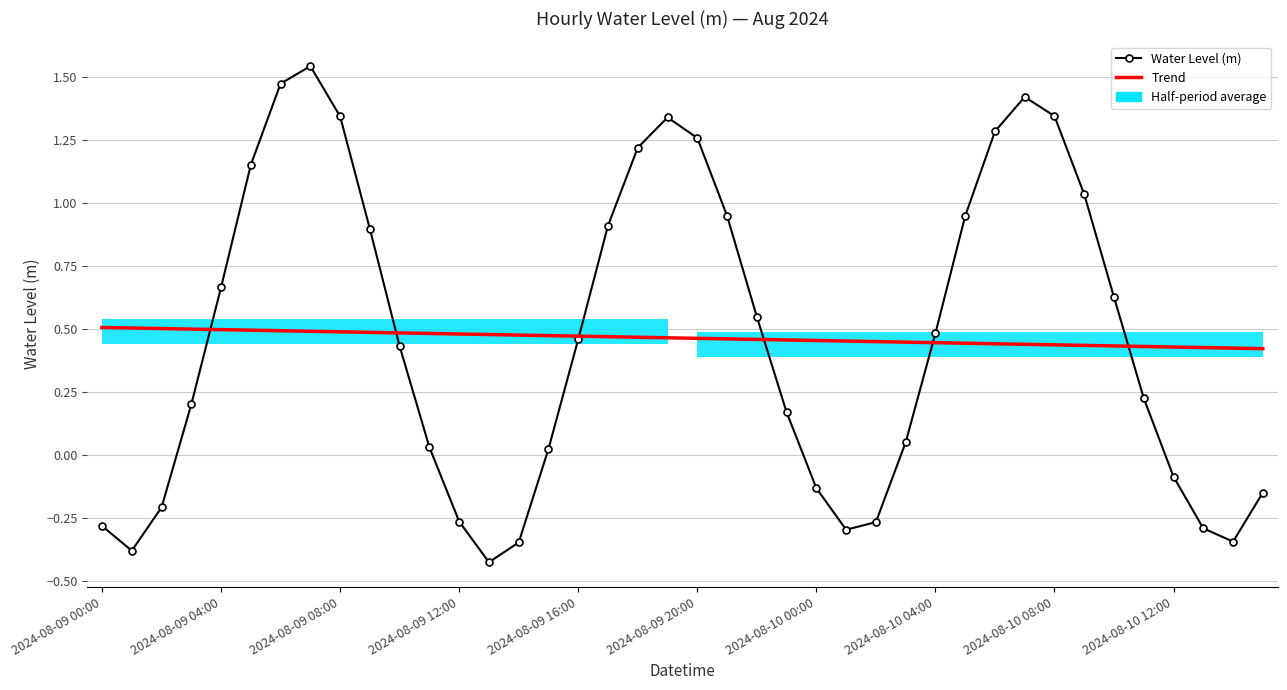

Reading right to left, what are all the values shown in this chart?

Water Level (m): -0.2	-0.3	-0.3	-0.1	0.2	0.6	1.0	1.3	1.4	1.3	0.9	0.5	0.0	-0.3	-0.3	-0.1	0.2	0.5	0.9	1.3	1.3	1.2	0.9	0.5	0.0	-0.3	-0.4	-0.3	0.0	0.4	0.9	1.3	1.5	1.5	1.2	0.7	0.2	-0.2	-0.4	-0.3
Trend: 0.4	0.4	0.4	0.4	0.4	0.4	0.4	0.4	0.4	0.4	0.4	0.4	0.4	0.4	0.5	0.5	0.5	0.5	0.5	0.5	0.5	0.5	0.5	0.5	0.5	0.5	0.5	0.5	0.5	0.5	0.5	0.5	0.5	0.5	0.5	0.5	0.5	0.5	0.5	0.5